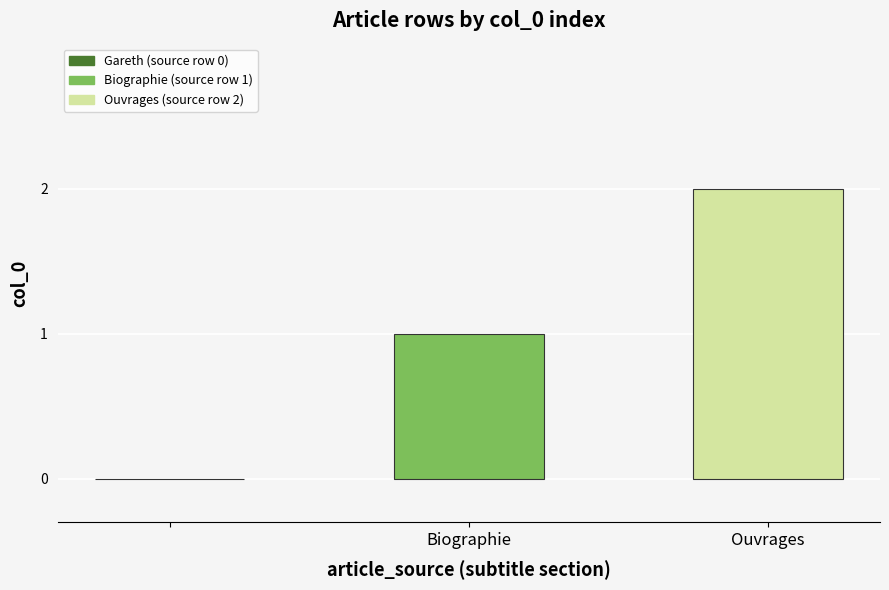

Which series has the widest spread of values?

Biographie (source row 1)